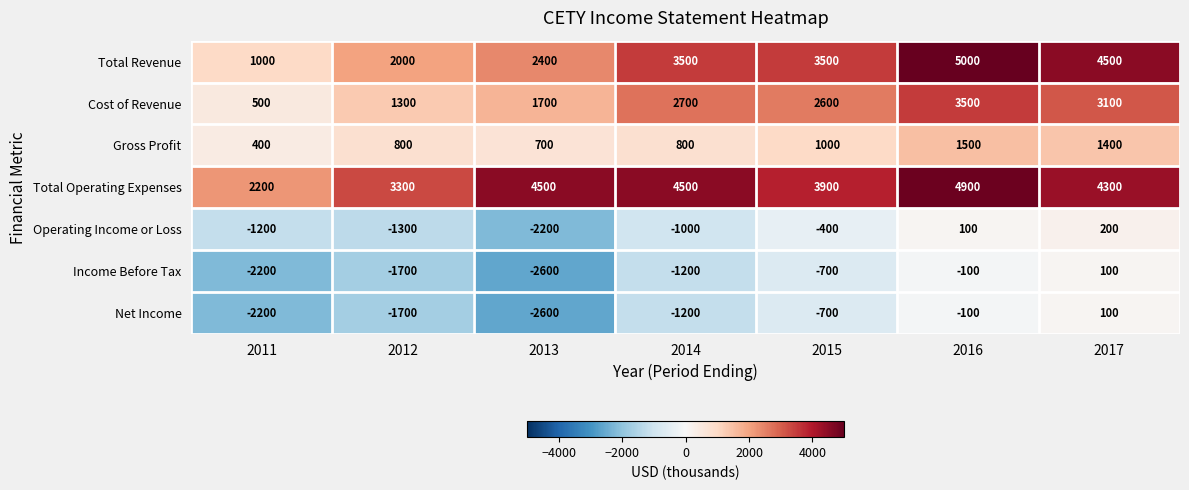

What is the difference between the highest and lowest values at 2016?

5100